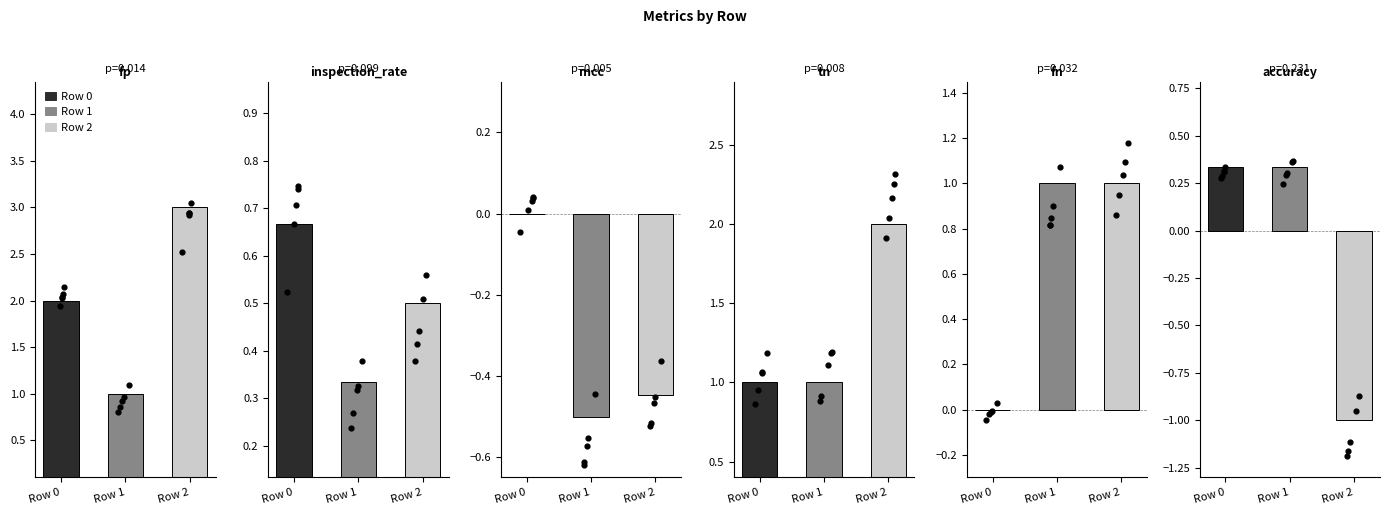

Which series reaches the maximum Y coordinate?

fp